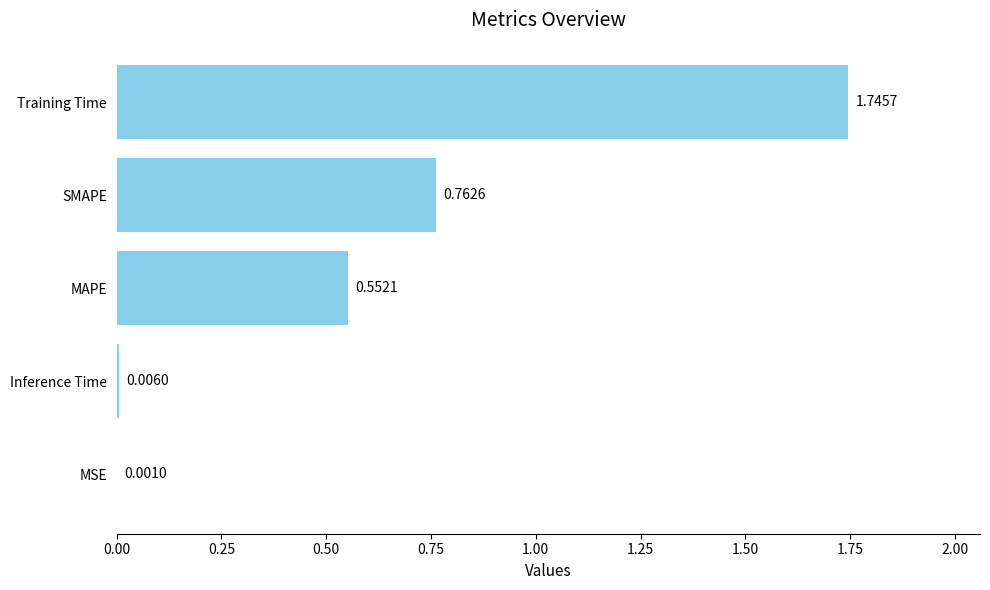

Which label corresponds to the largest value in the chart?

Training Time